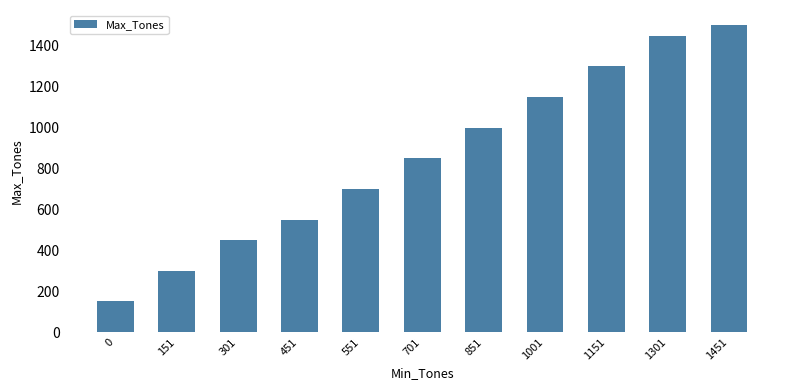

What is the sum of the values at 451 and 1301?

2000